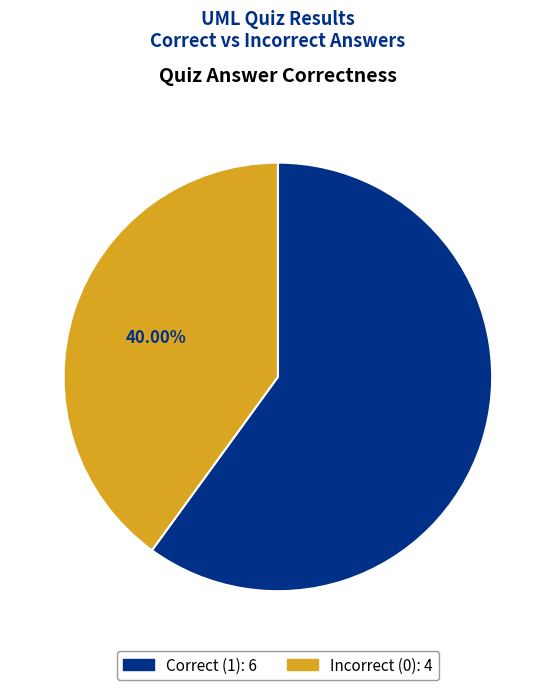

Is there any slice that represents more than half of the pie?

Yes